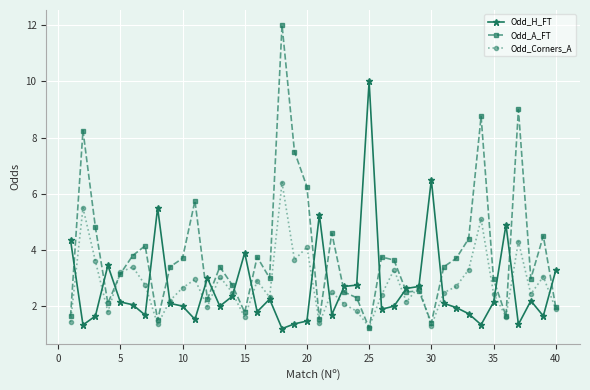

Rank the series by their maximum value, from lowest to highest.

Odd_Corners_A, Odd_H_FT, Odd_A_FT